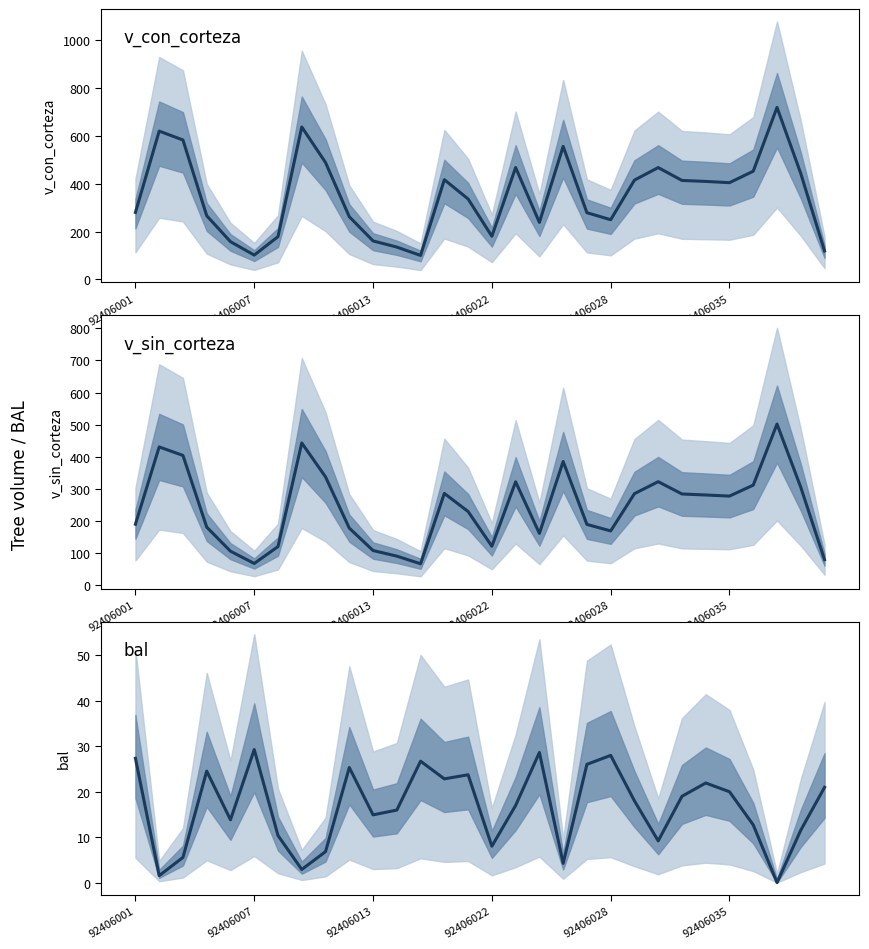

Where does the bal series first go above 17?

92406001